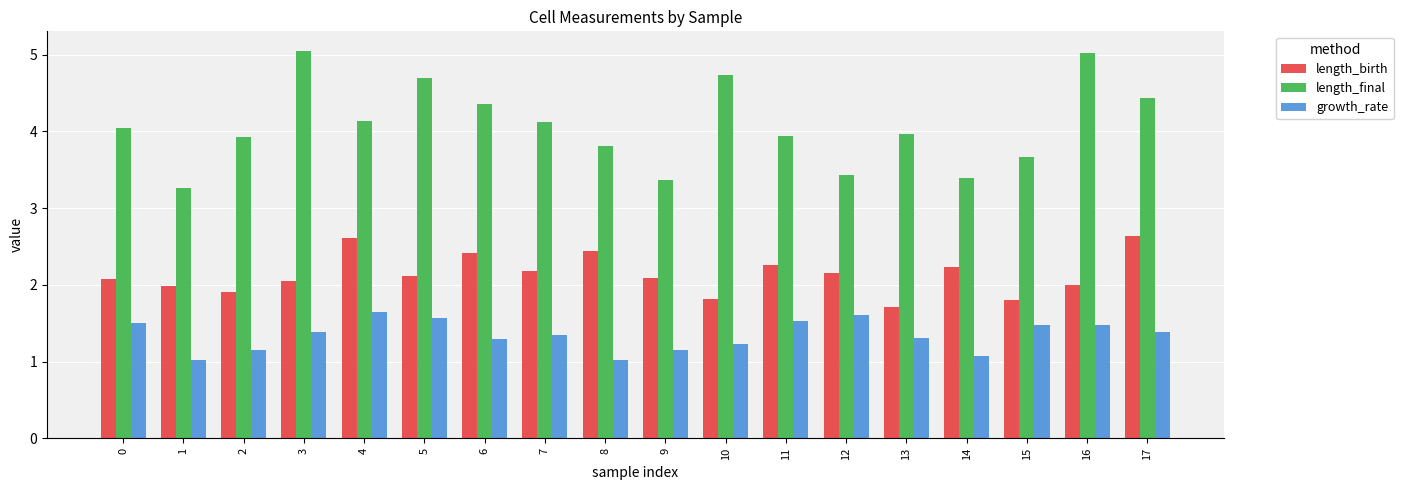

Between 9 and 17, which series saw the biggest shift?

length_final